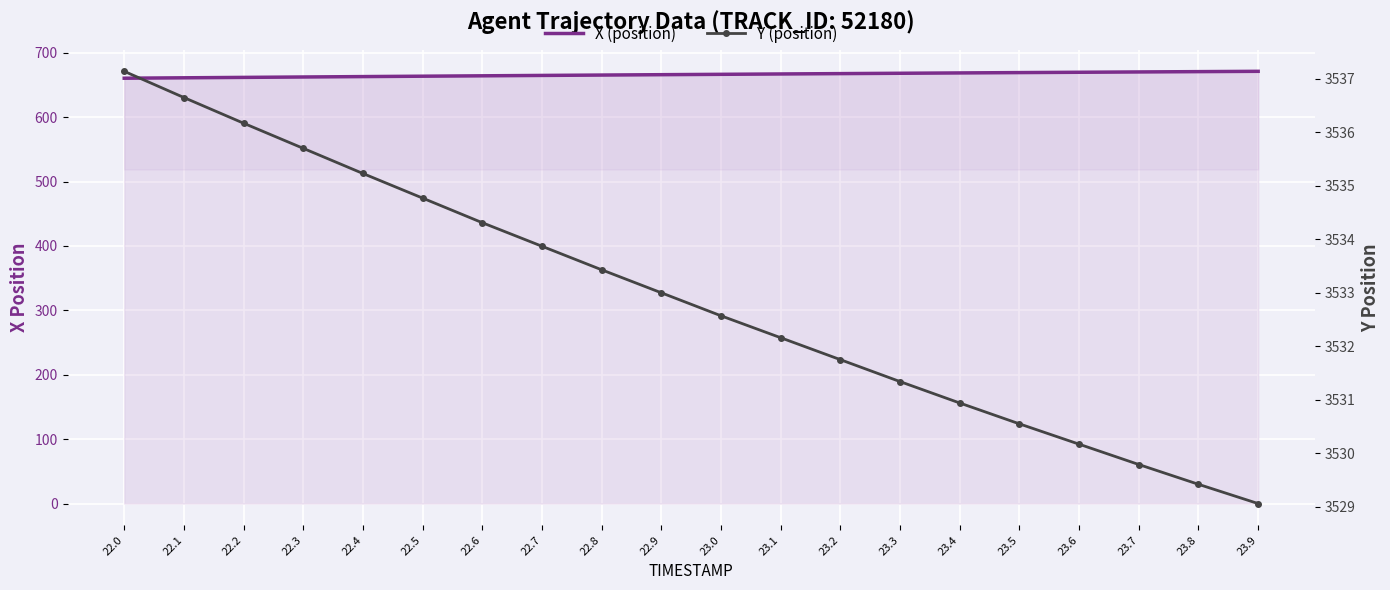

True or false: X (position) and Y (position) intersect in this chart.

False